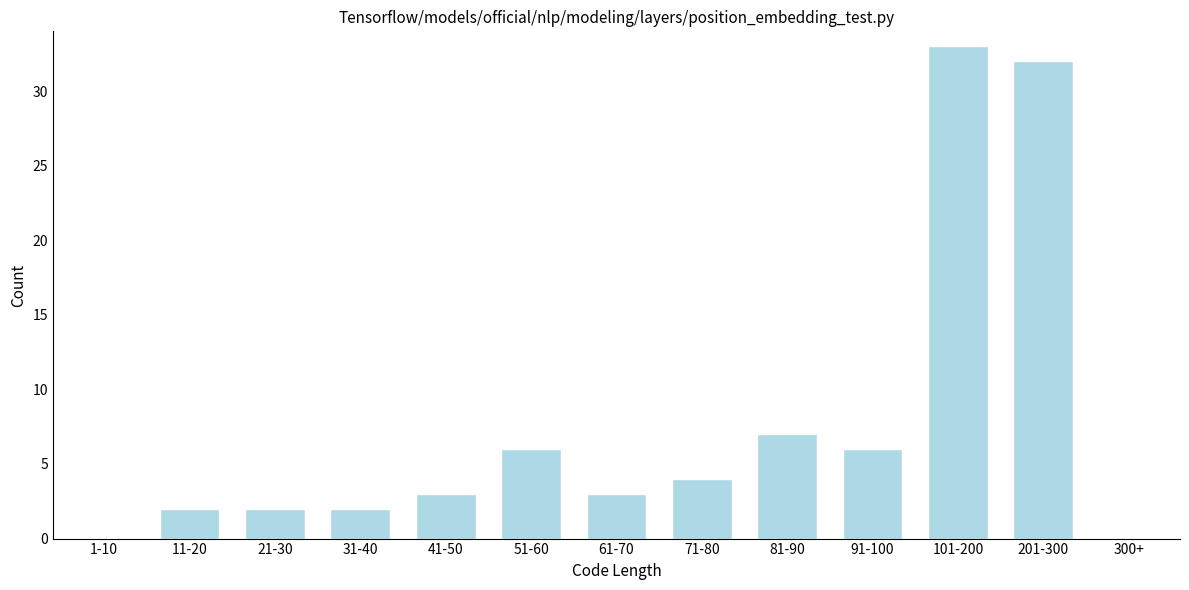

Reading left to right, what are all the values shown in this chart?

1-10=0	11-20=2	21-30=2	31-40=2	41-50=3	51-60=6	61-70=3	71-80=4	81-90=7	91-100=6	101-200=33	201-300=32	300+=0